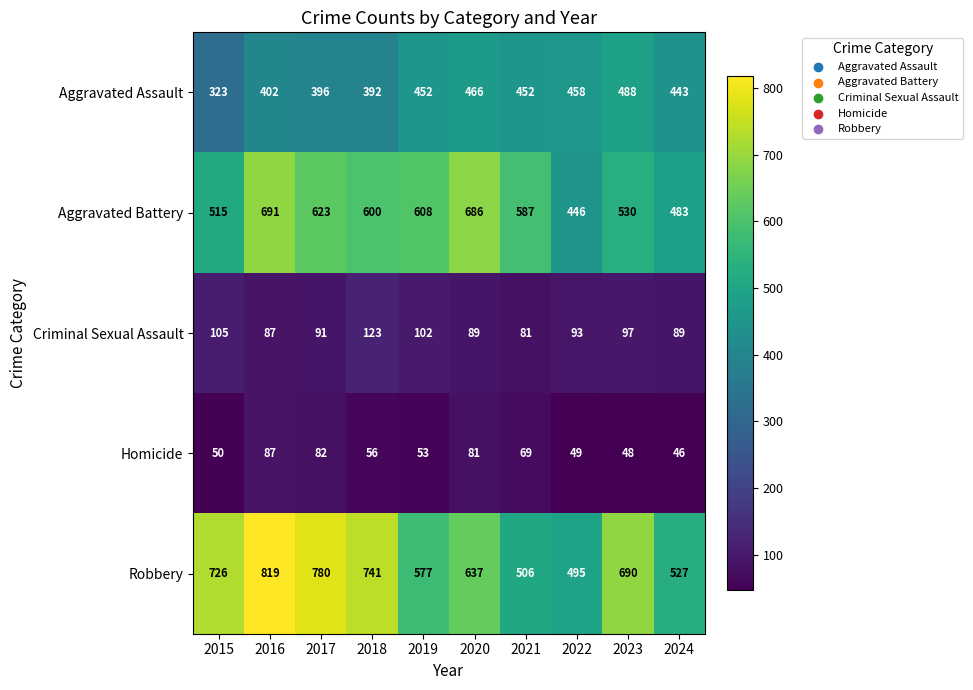

At 2019, list the series in order from smallest to largest.

Homicide, Criminal Sexual Assault, Aggravated Assault, Robbery, Aggravated Battery